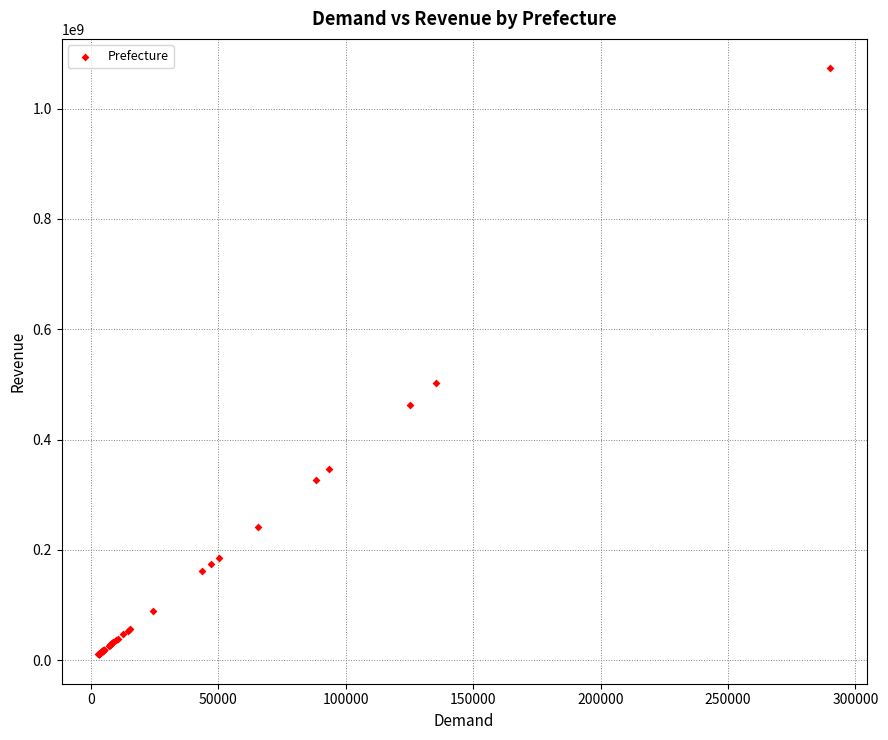

What Y value in the scatter plot is closest to 541793882?

501664785.0